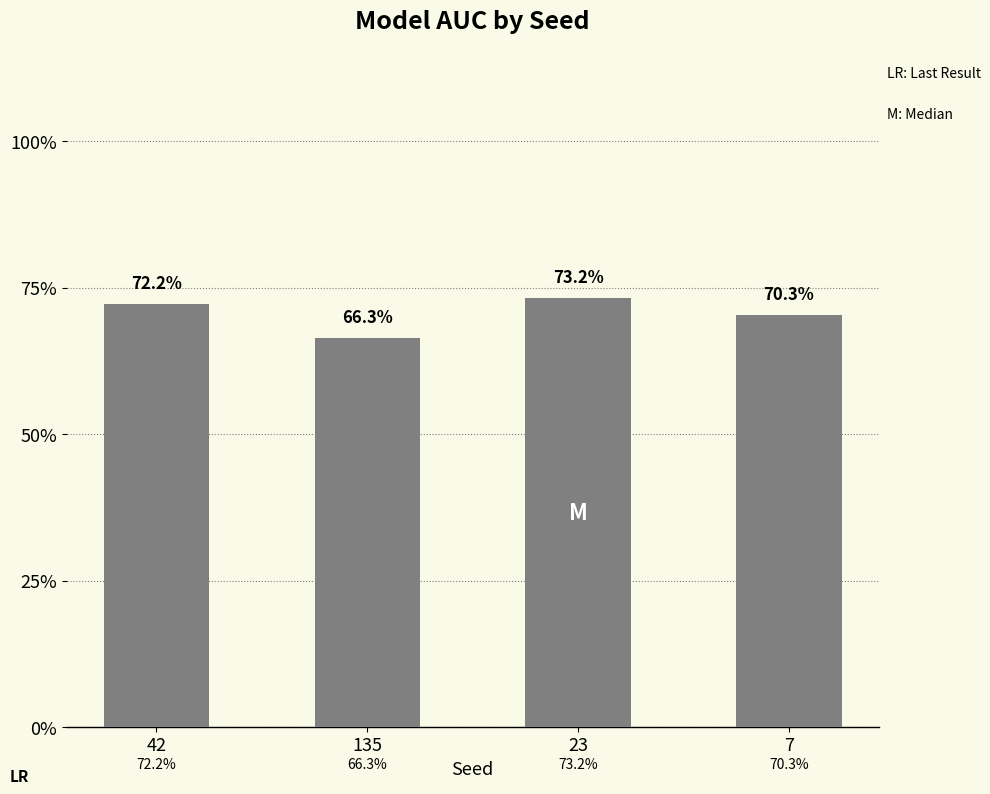

What is the greatest value displayed?

0.7